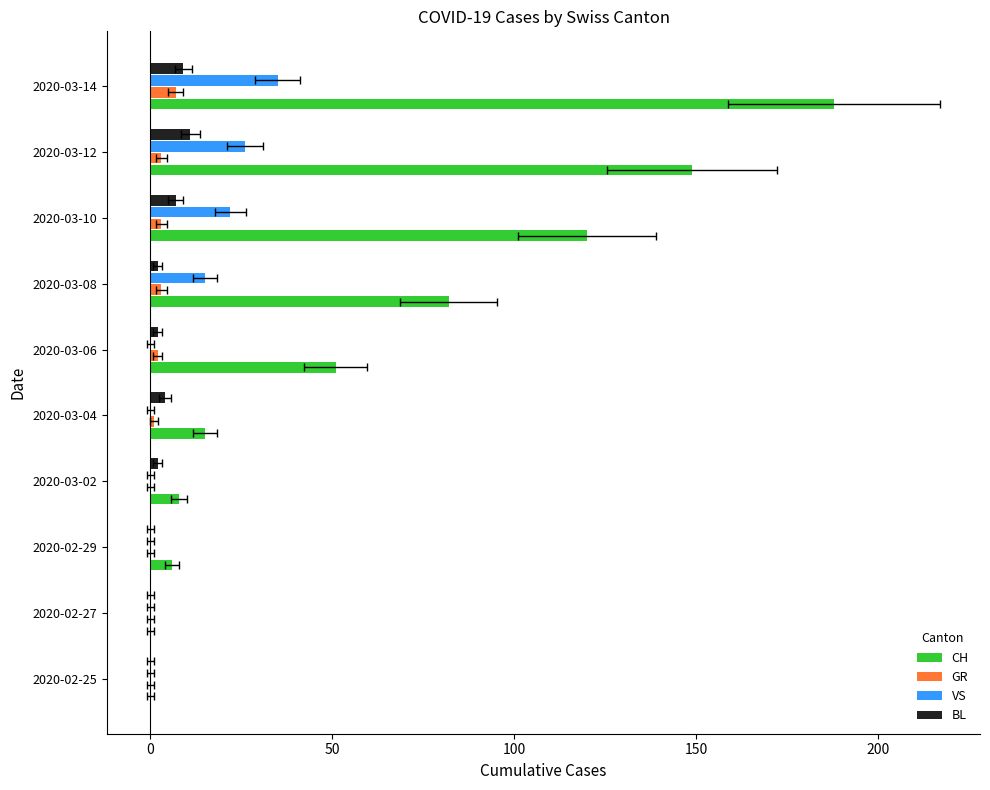

Which series has the widest spread of values?

CH